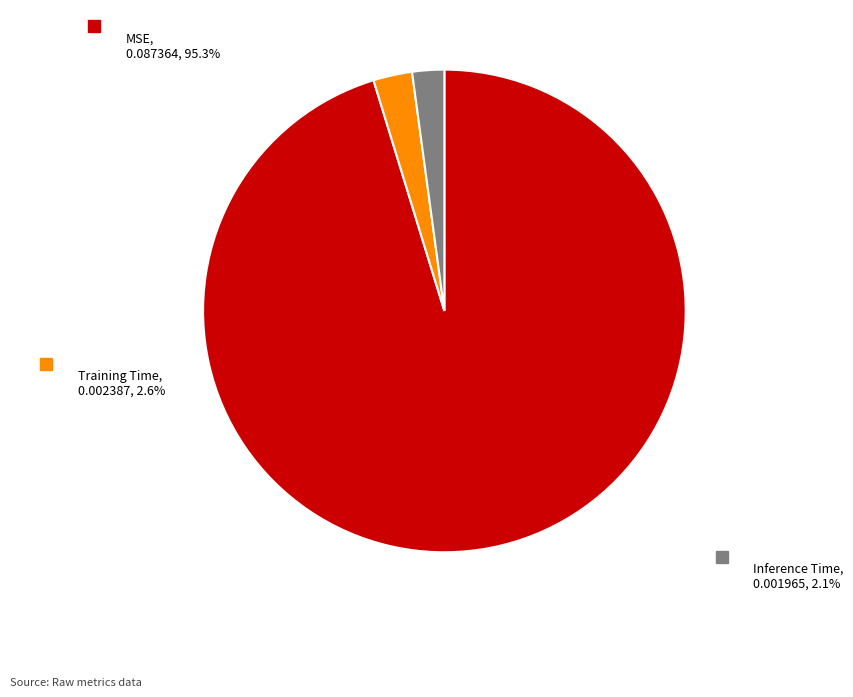

Is Inference Time the majority of the pie?

No